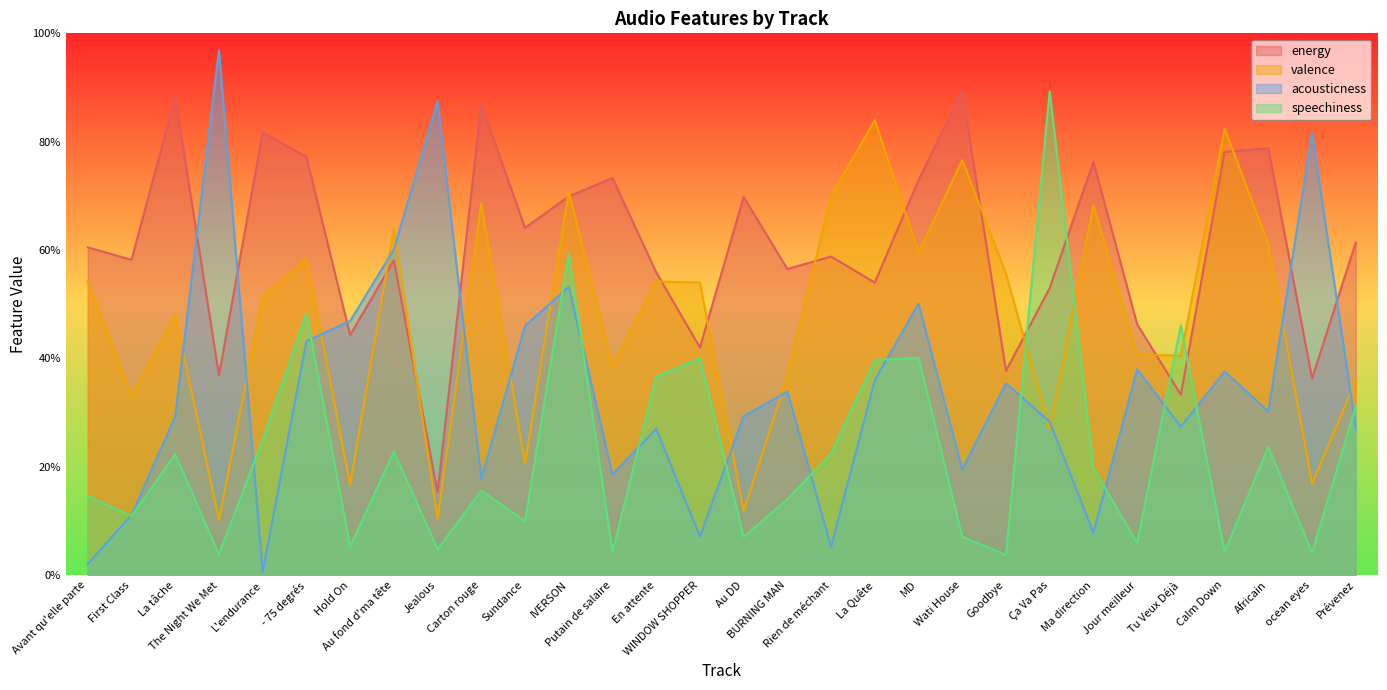

Reading right to left, extract all data points from this chart.

energy: Prévenez=0.6	ocean eyes=0.4	Africain=0.8	Calm Down=0.8	Tu Veux Déjà=0.3	Jour meilleur=0.5	Ma direction=0.8	Ça Va Pas=0.5	Goodbye=0.4	Wati House=0.9	MD=0.7	La Quête=0.5	Rien de méchant=0.6	BURNING MAN=0.6	Au DD=0.7	WINDOW SHOPPER=0.4	En attente=0.6	Putain de salaire=0.7	IVERSON=0.7	Sundance=0.6	Carton rouge=0.9	Jealous=0.2	Au fond d'ma tête=0.6	Hold On=0.4	- 75 degrés=0.8	L'endurance=0.8	The Night We Met=0.4	La tâche=0.9	First Class=0.6	Avant qu'elle parte=0.6
valence: Prévenez=0.4	ocean eyes=0.2	Africain=0.6	Calm Down=0.8	Tu Veux Déjà=0.4	Jour meilleur=0.4	Ma direction=0.7	Ça Va Pas=0.3	Goodbye=0.6	Wati House=0.8	MD=0.6	La Quête=0.8	Rien de méchant=0.7	BURNING MAN=0.4	Au DD=0.1	WINDOW SHOPPER=0.5	En attente=0.5	Putain de salaire=0.4	IVERSON=0.7	Sundance=0.2	Carton rouge=0.7	Jealous=0.1	Au fond d'ma tête=0.6	Hold On=0.2	- 75 degrés=0.6	L'endurance=0.5	The Night We Met=0.1	La tâche=0.5	First Class=0.3	Avant qu'elle parte=0.5
acousticness: Prévenez=0.3	ocean eyes=0.8	Africain=0.3	Calm Down=0.4	Tu Veux Déjà=0.3	Jour meilleur=0.4	Ma direction=0.1	Ça Va Pas=0.3	Goodbye=0.4	Wati House=0.2	MD=0.5	La Quête=0.4	Rien de méchant=0.1	BURNING MAN=0.3	Au DD=0.3	WINDOW SHOPPER=0.1	En attente=0.3	Putain de salaire=0.2	IVERSON=0.5	Sundance=0.5	Carton rouge=0.2	Jealous=0.9	Au fond d'ma tête=0.6	Hold On=0.5	- 75 degrés=0.4	L'endurance=0.0	The Night We Met=1.0	La tâche=0.3	First Class=0.1	Avant qu'elle parte=0.0
speechiness: Prévenez=0.3	ocean eyes=0.0	Africain=0.2	Calm Down=0.0	Tu Veux Déjà=0.5	Jour meilleur=0.1	Ma direction=0.2	Ça Va Pas=0.9	Goodbye=0.0	Wati House=0.1	MD=0.4	La Quête=0.4	Rien de méchant=0.2	BURNING MAN=0.1	Au DD=0.1	WINDOW SHOPPER=0.4	En attente=0.4	Putain de salaire=0.0	IVERSON=0.6	Sundance=0.1	Carton rouge=0.2	Jealous=0.0	Au fond d'ma tête=0.2	Hold On=0.1	- 75 degrés=0.5	L'endurance=0.2	The Night We Met=0.0	La tâche=0.2	First Class=0.1	Avant qu'elle parte=0.1